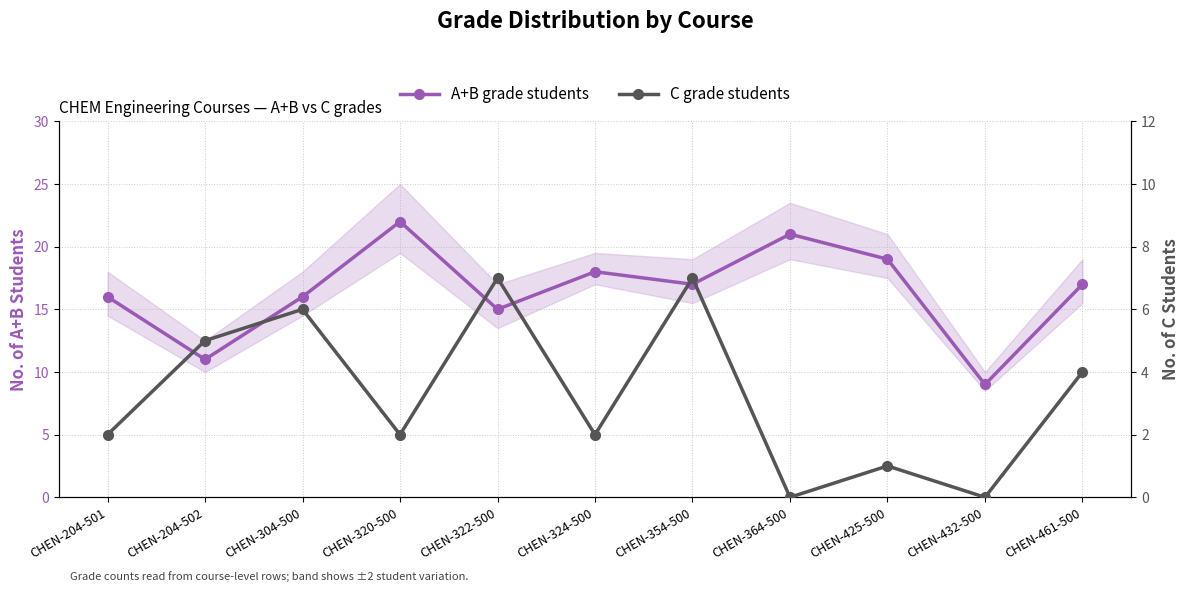

Where does the C grade students series first go above 2?

CHEN-204-502